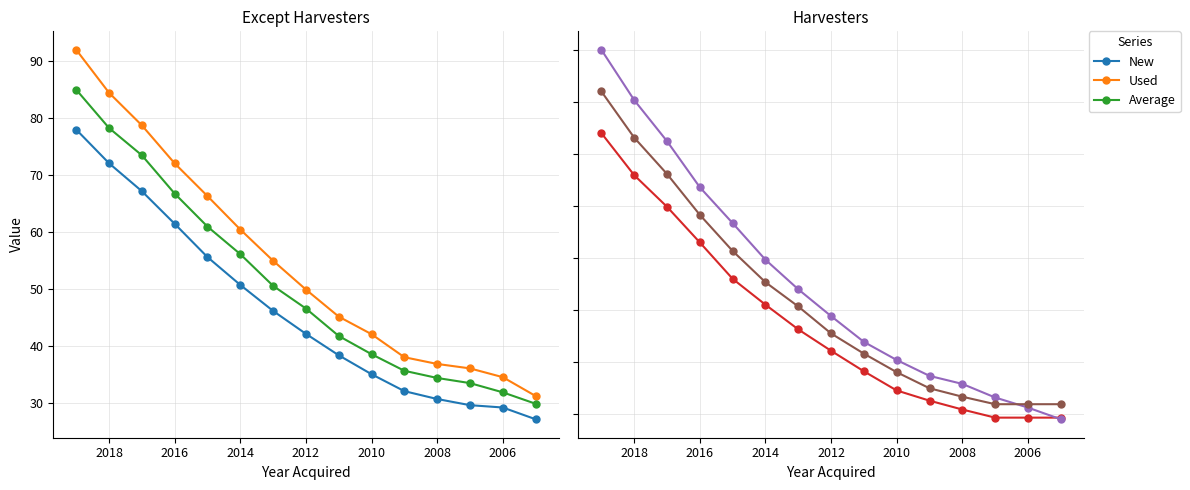

What position from the right is 2010?

6